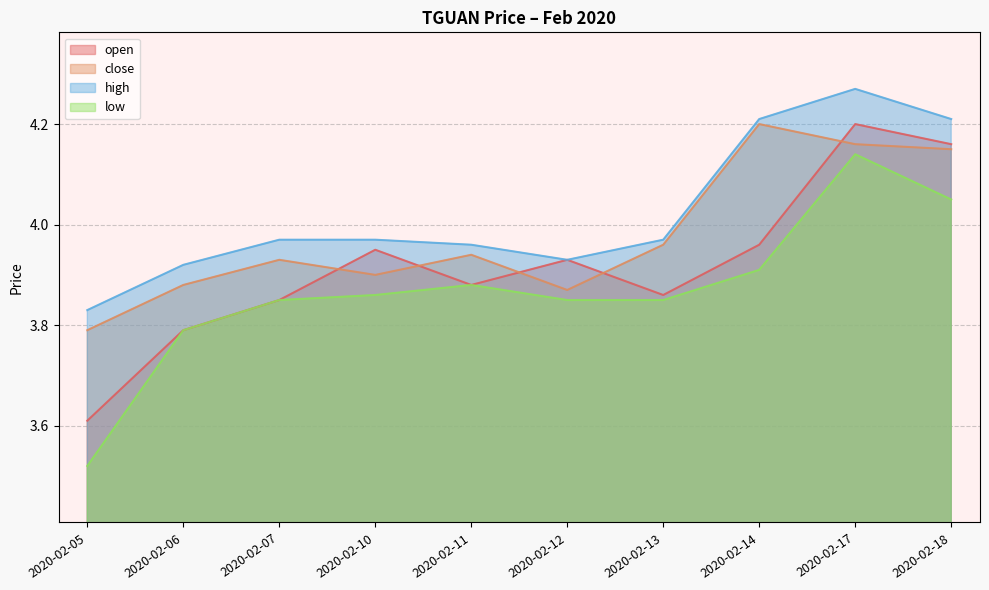

In low, how many points are higher than both neighbors (excluding endpoints)?

2